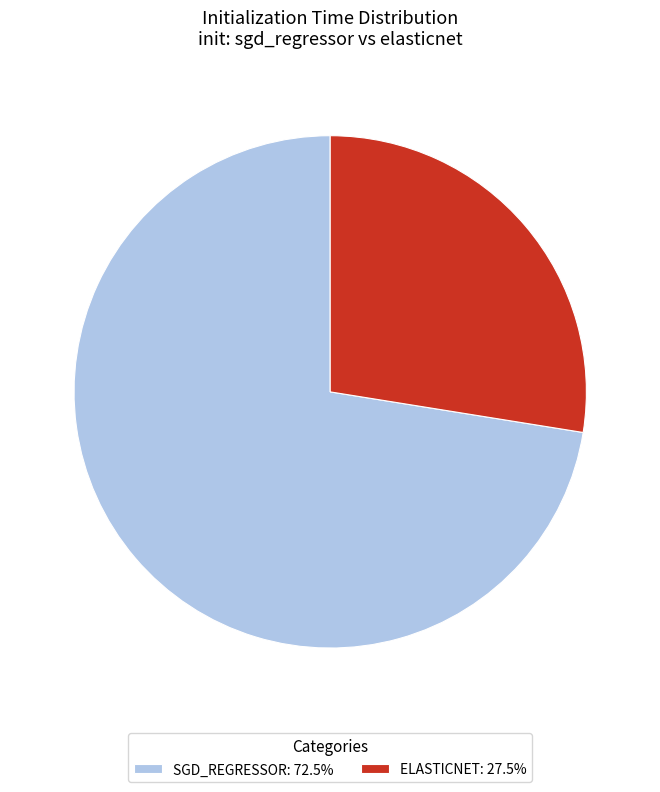

Is there any slice that represents more than half of the pie?

Yes